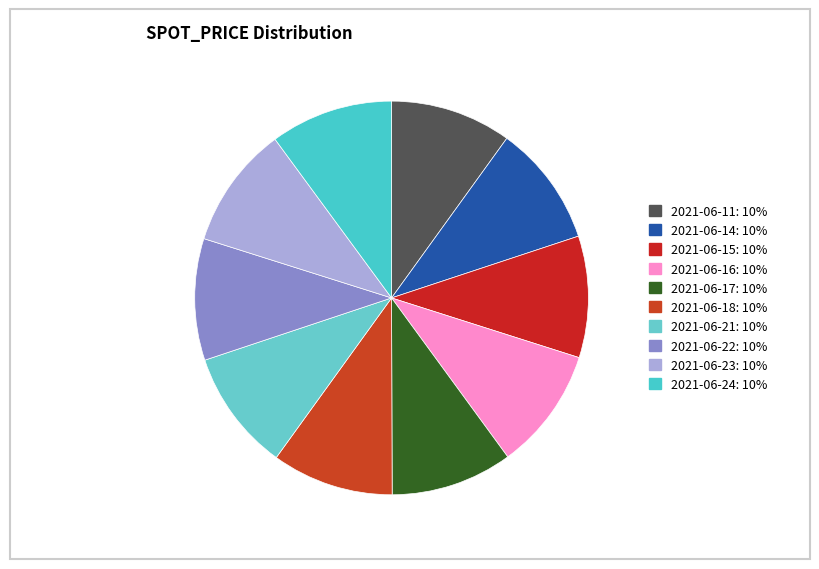

Approximately how many times larger is the value at 2021-06-23 compared to 2021-06-18?

1.0